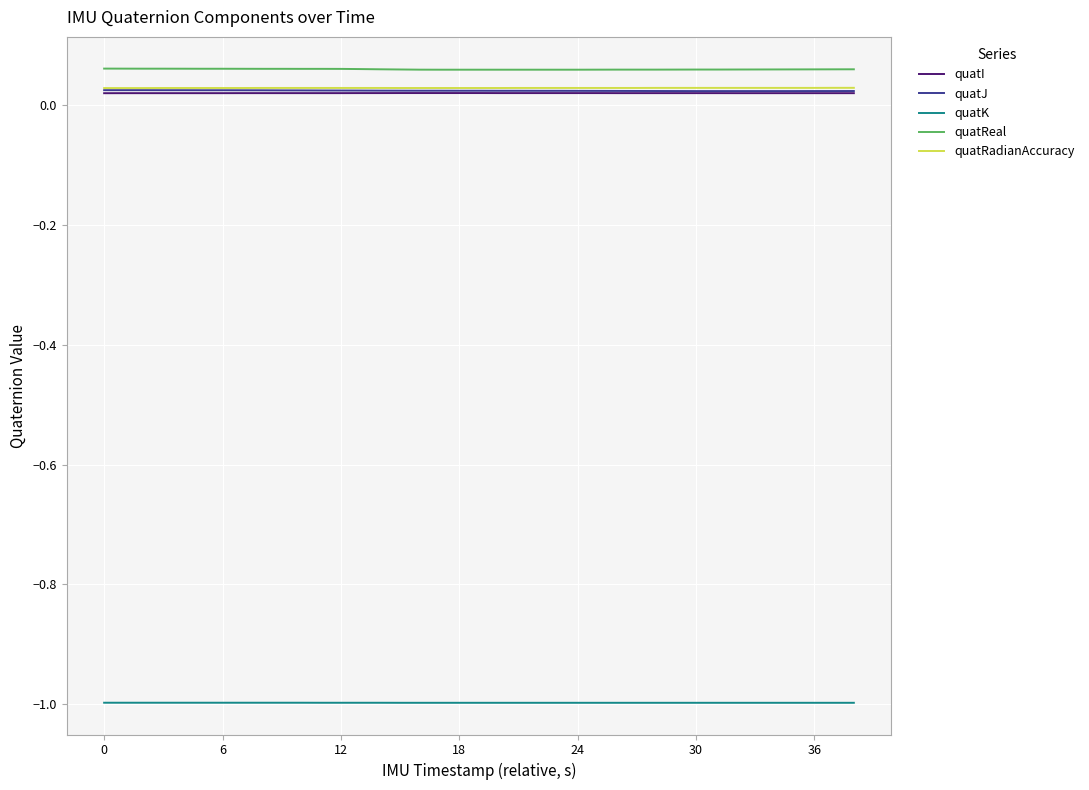

True or false: quatK and quatJ cross at least once.

False